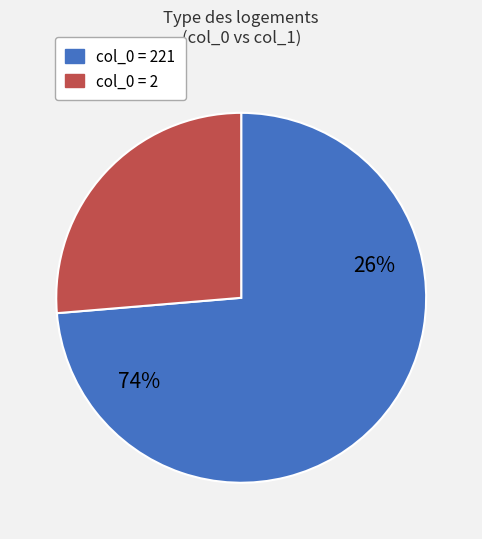

Is it true that 1 is 8% of the pie?

False